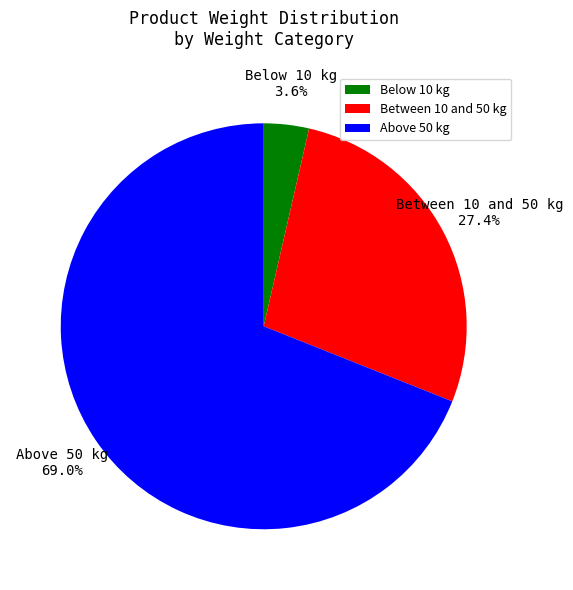

Count the number of slices in the pie.

3